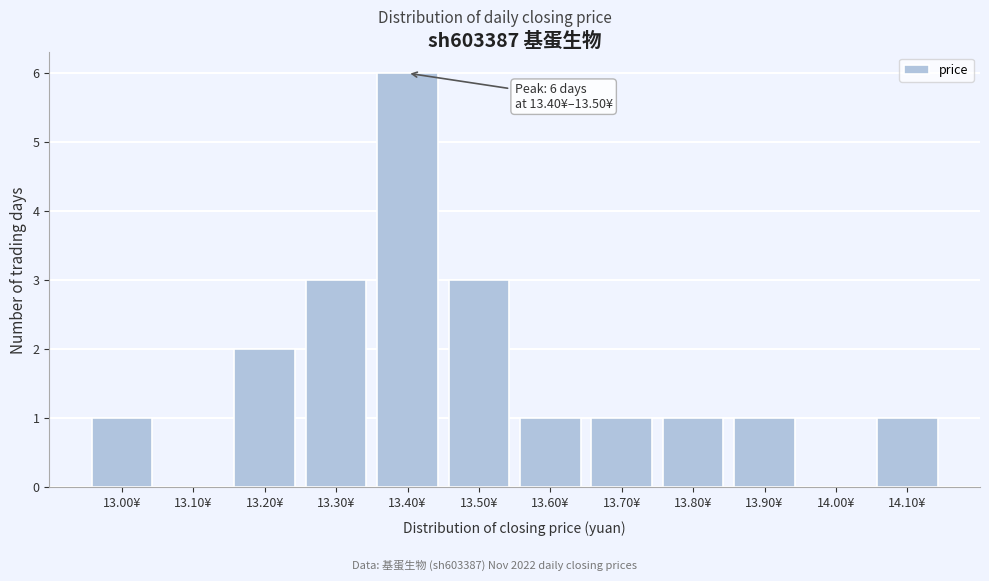

Reading left to right, extract all data points from this chart.

13.00¥=1	13.10¥=0	13.20¥=2	13.30¥=3	13.40¥=6	13.50¥=3	13.60¥=1	13.70¥=1	13.80¥=1	13.90¥=1	14.00¥=0	14.10¥=1